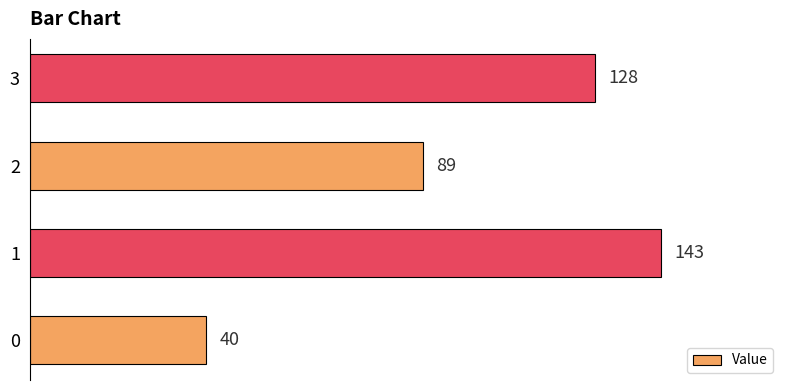

Reading bottom to top, what are all the values shown in this chart?

0=40	1=143	2=89	3=128